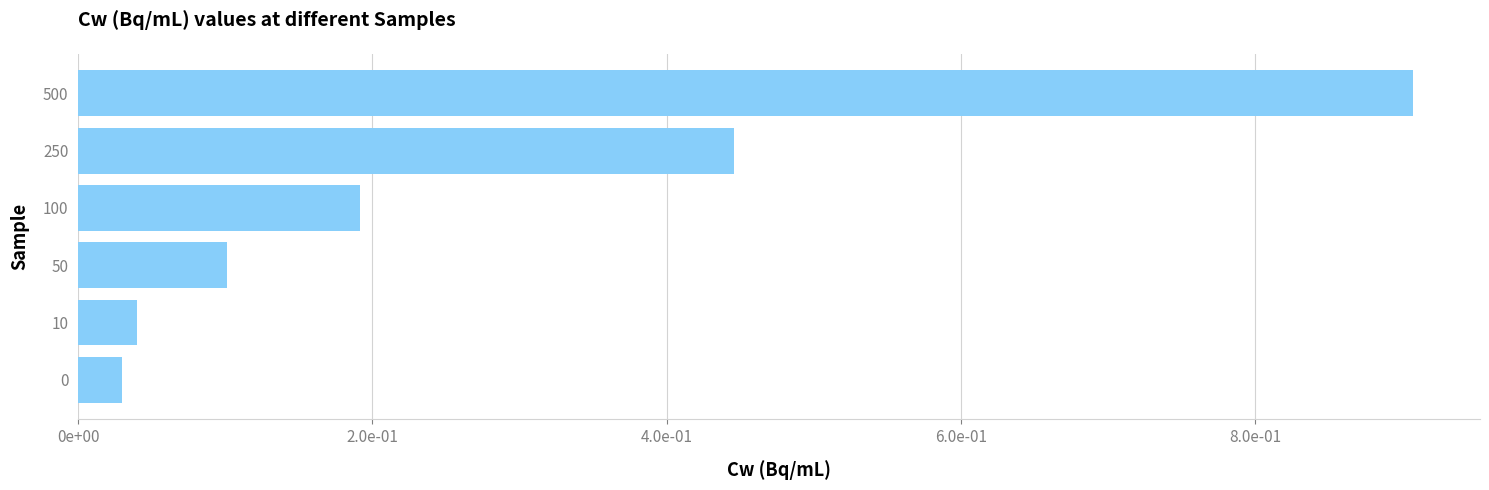

Does the chart contain any negative values?

No